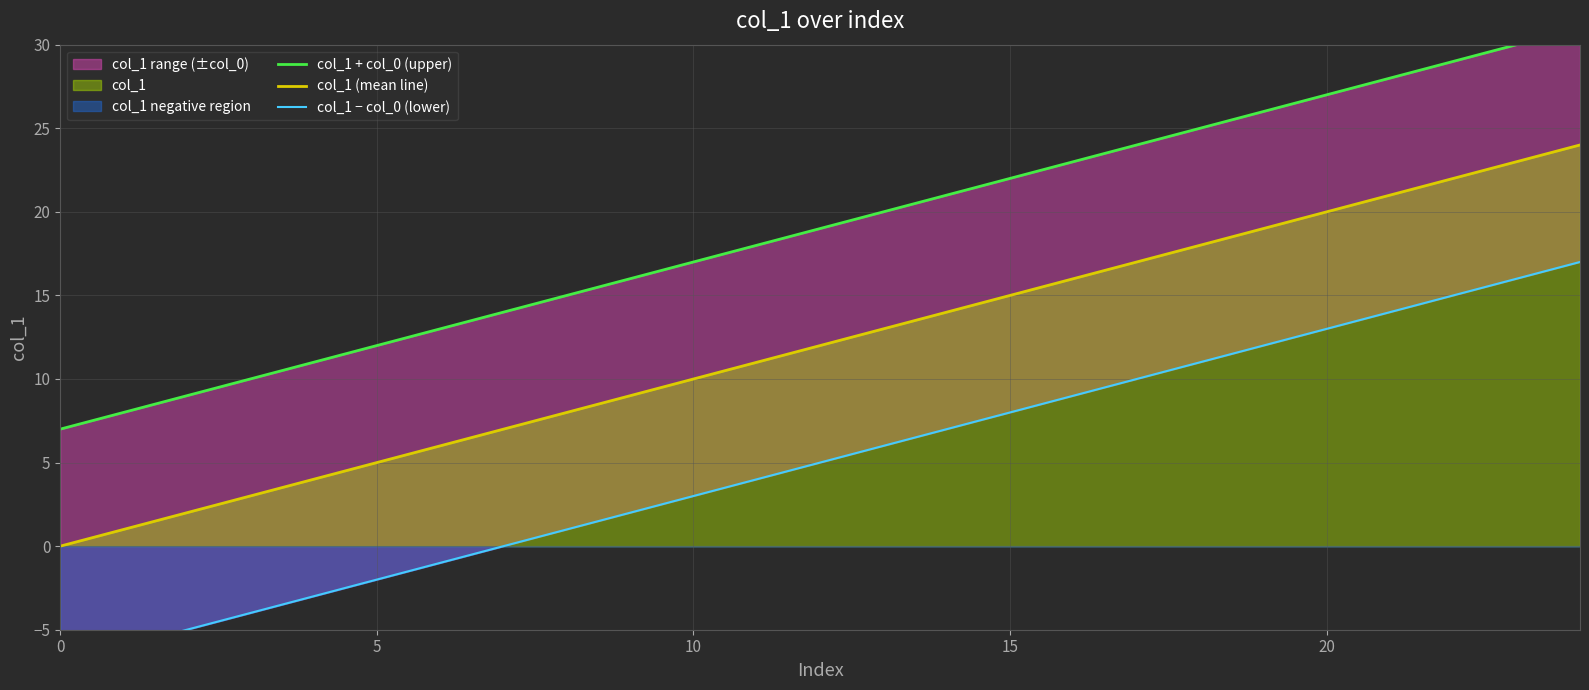

True or false: col_1 (mean line) has a value of 4 at 20.

False